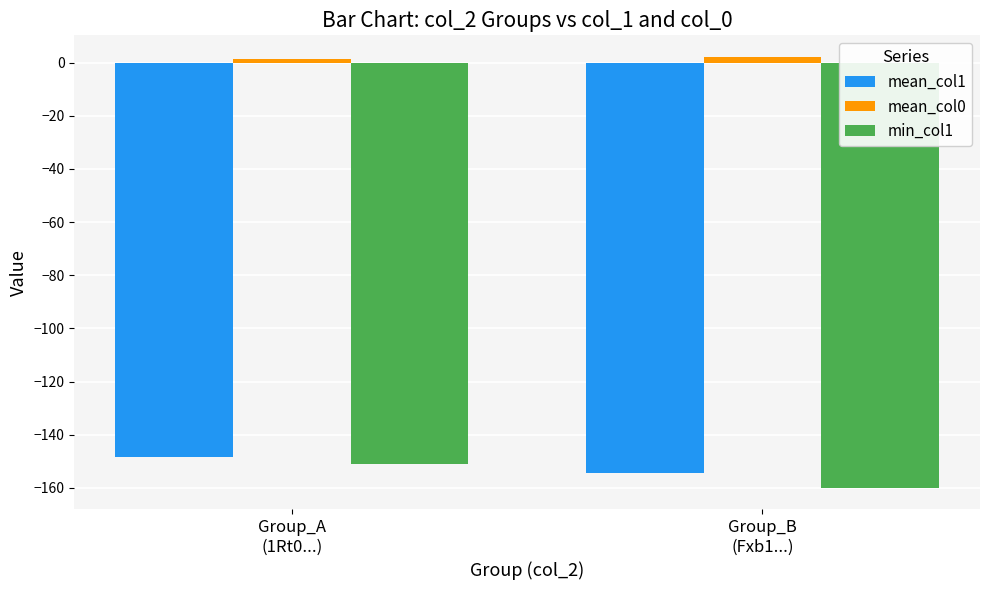

What is the sum of all mean_col1 values?

-302.8